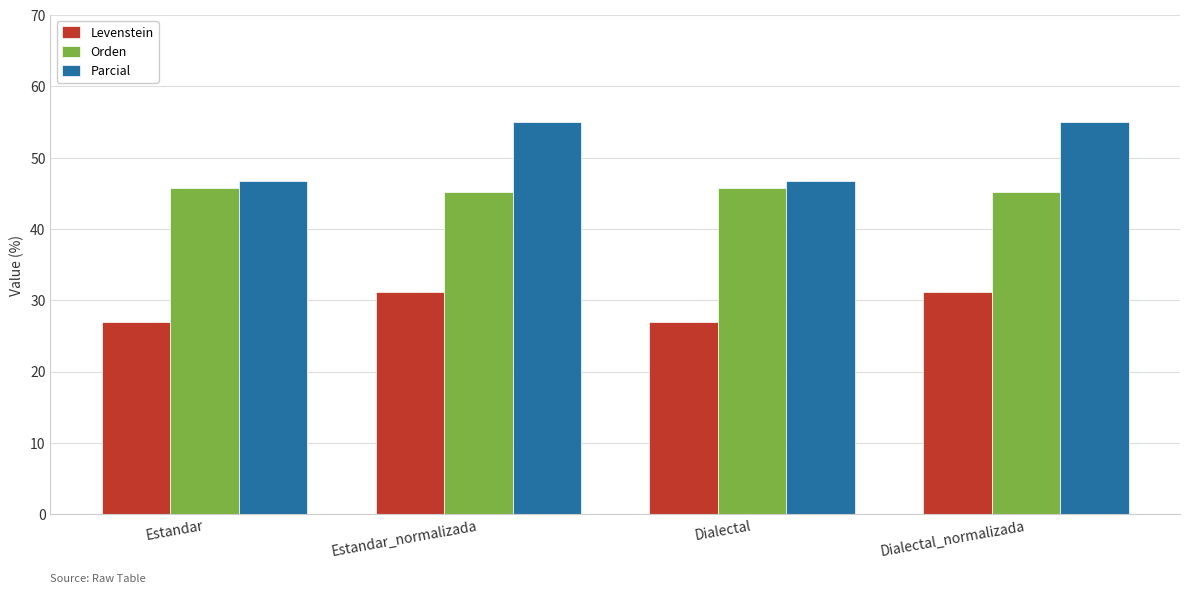

Rank the series at Estandar from highest to lowest value.

Parcial, Orden, Levenstein